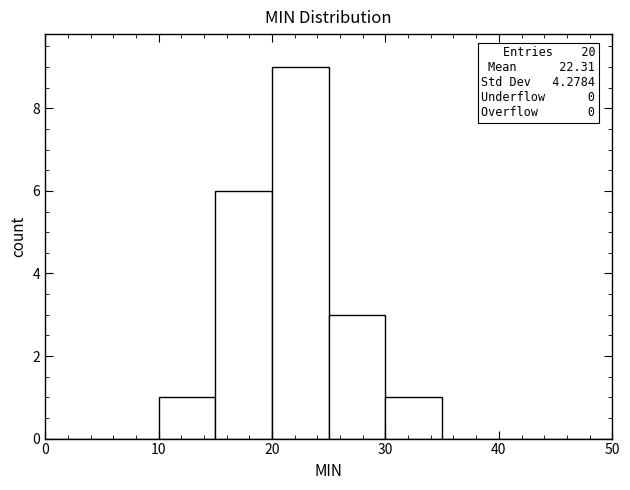

Which range on the x-axis has the tallest bar?

20 to 25